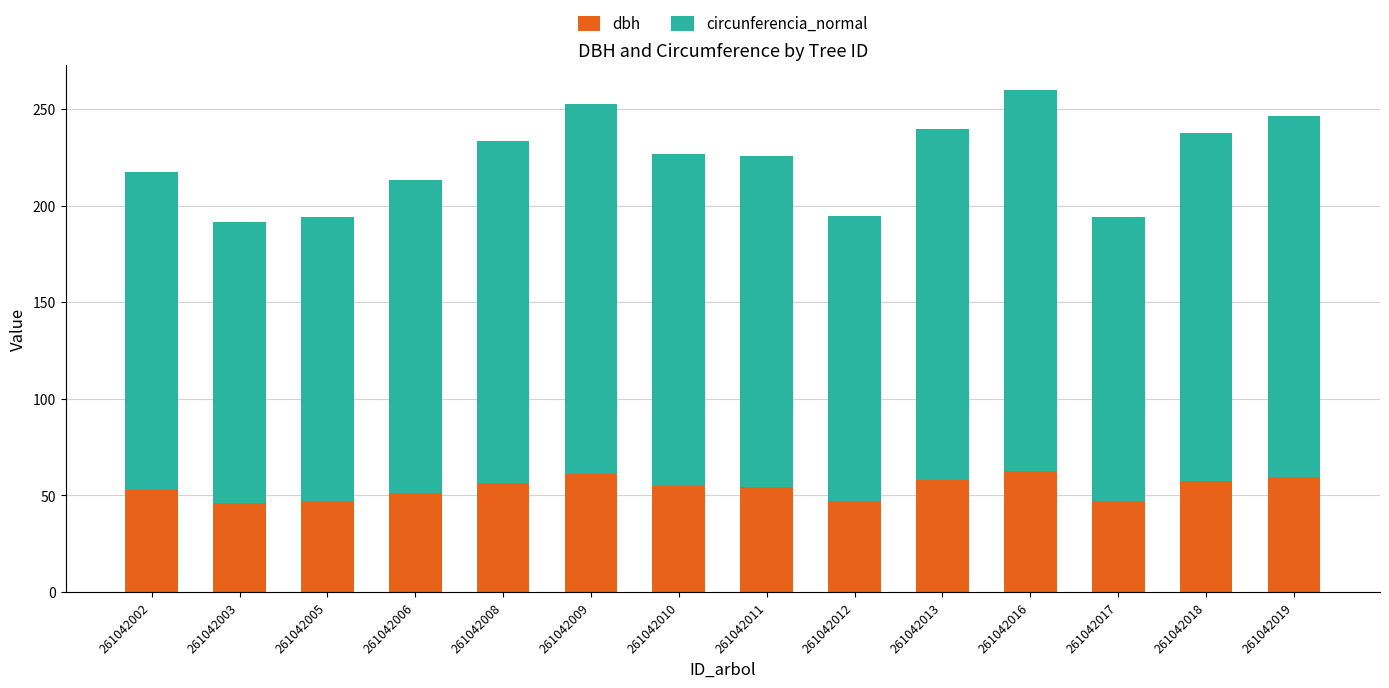

True or false: dbh has a value of 20.1 at 261042011.

False